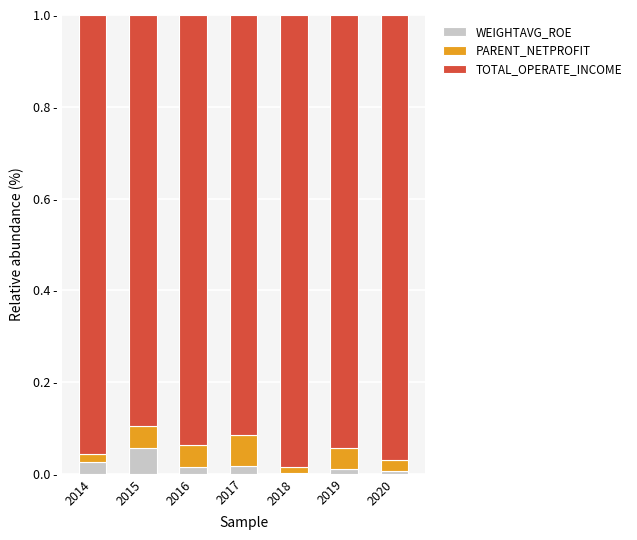

True or false: WEIGHTAVG_ROE has a value of 0.0 at 2018.

False